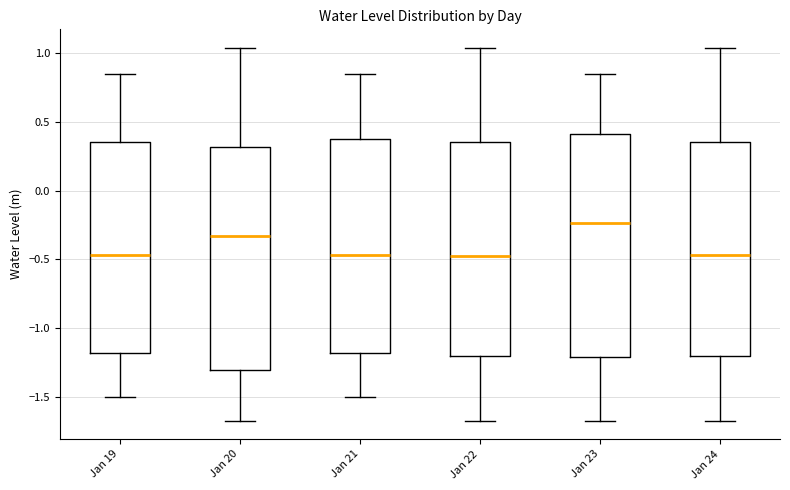

Where does the upper whisker of the box for Jan 19 end on the y-axis? The values are not printed on the chart, so give them approximately, as read against the axis.

0.85